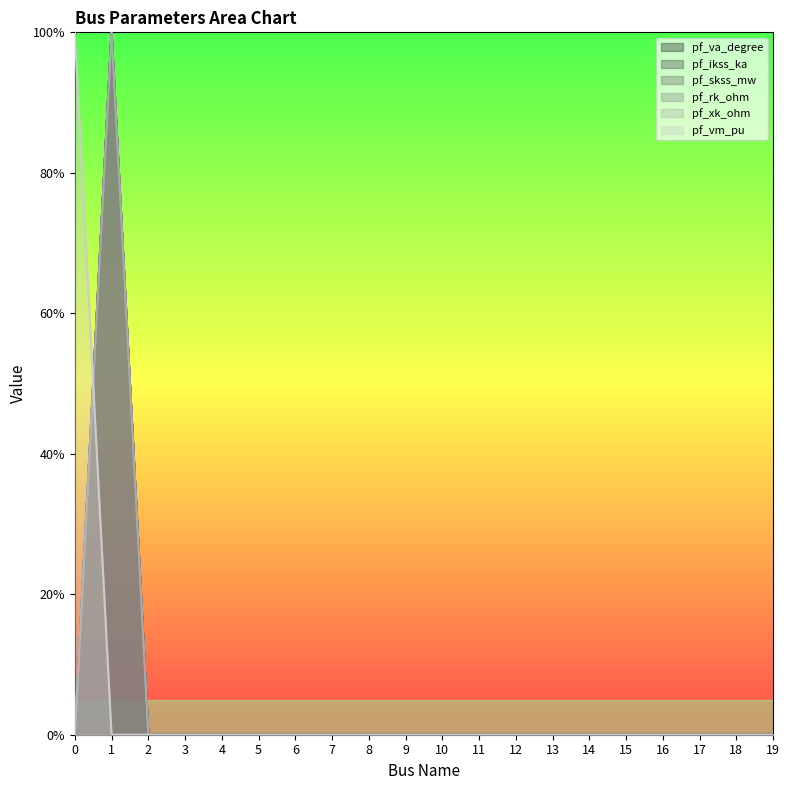

In pf_va_degree, how many points are higher than both neighbors (excluding endpoints)?

1